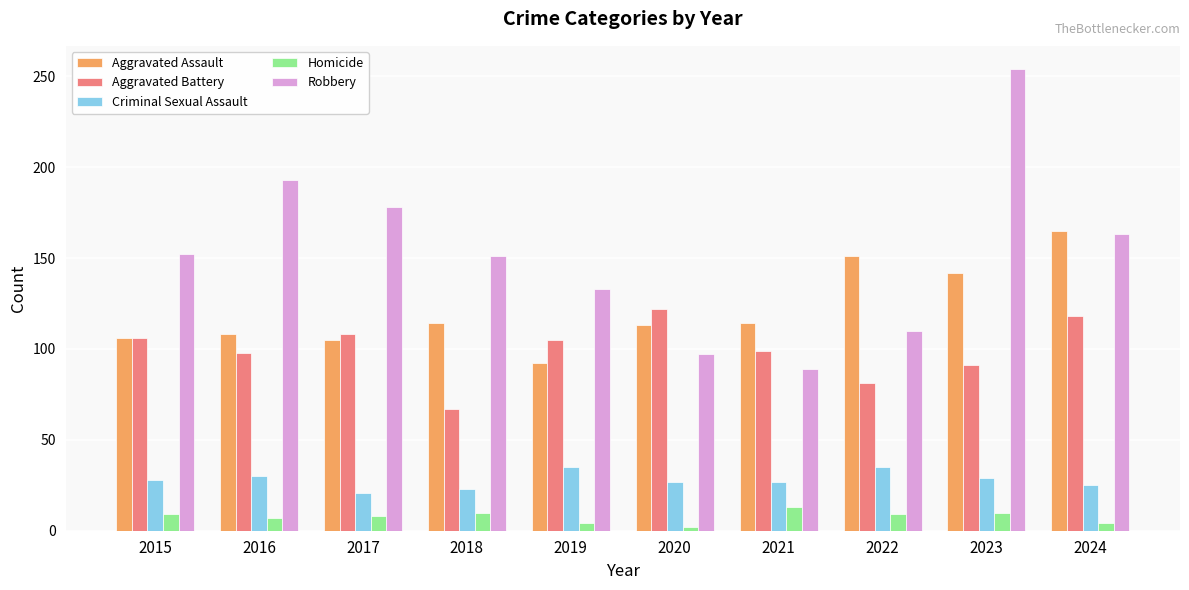

Which series has the widest spread of values?

Robbery